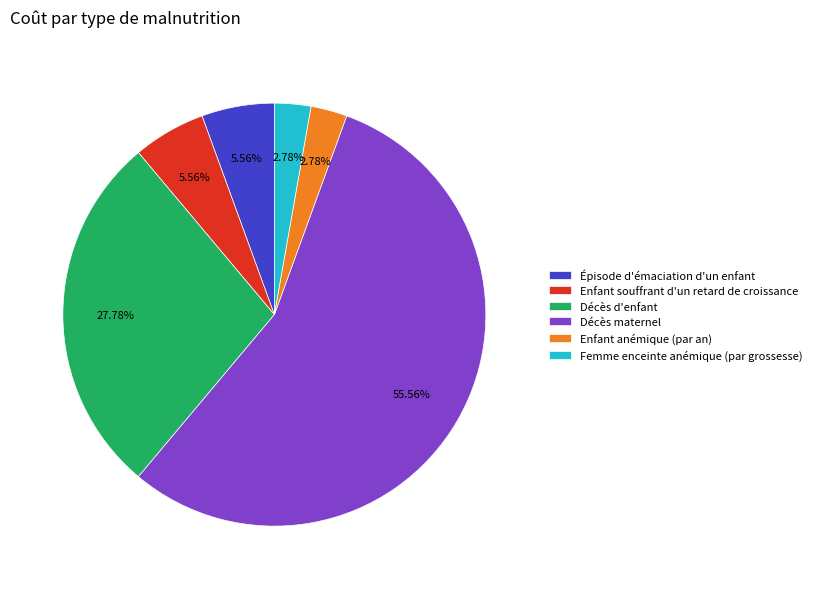

Which category accounts for the majority?

Décès maternel